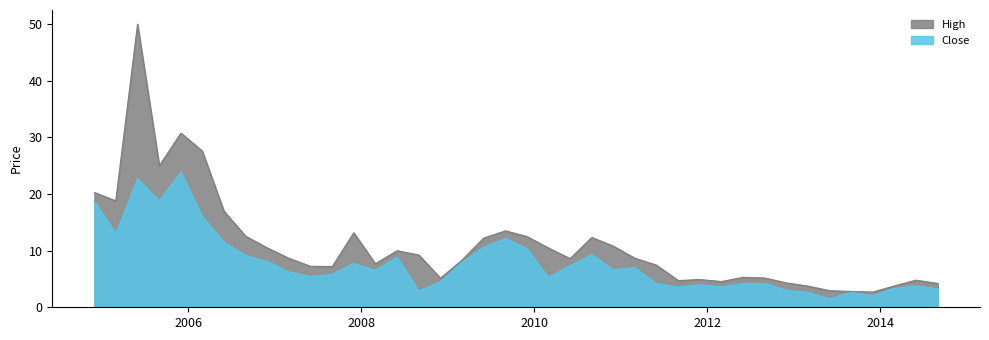

What position from the left is 2012-06-01?

31